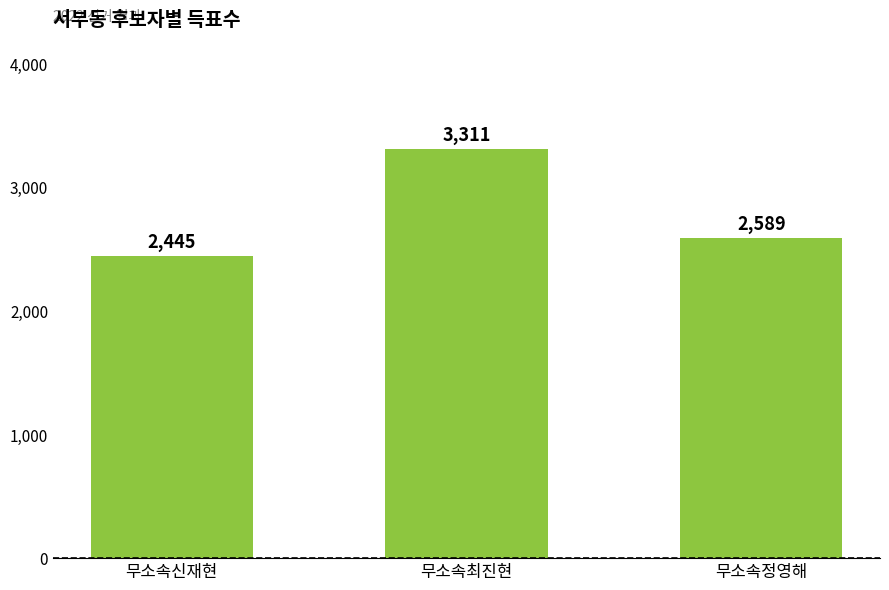

How many data points are less than 2589?

1